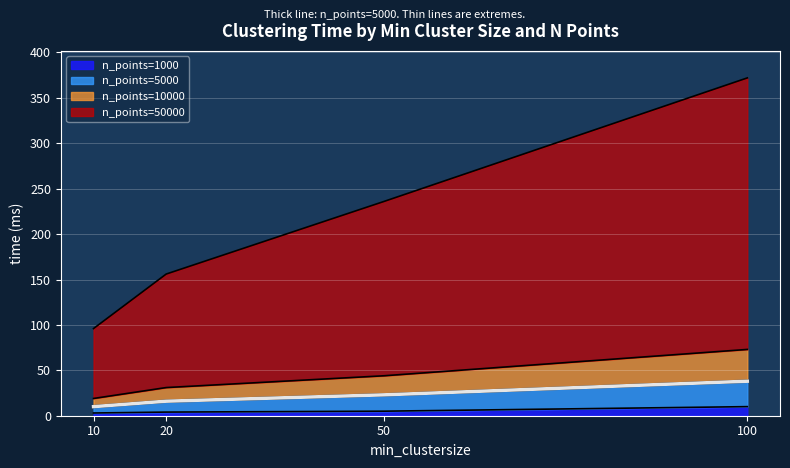

Rank the series by their maximum value, from lowest to highest.

n_points=1000, n_points=5000, n_points=10000, n_points=50000